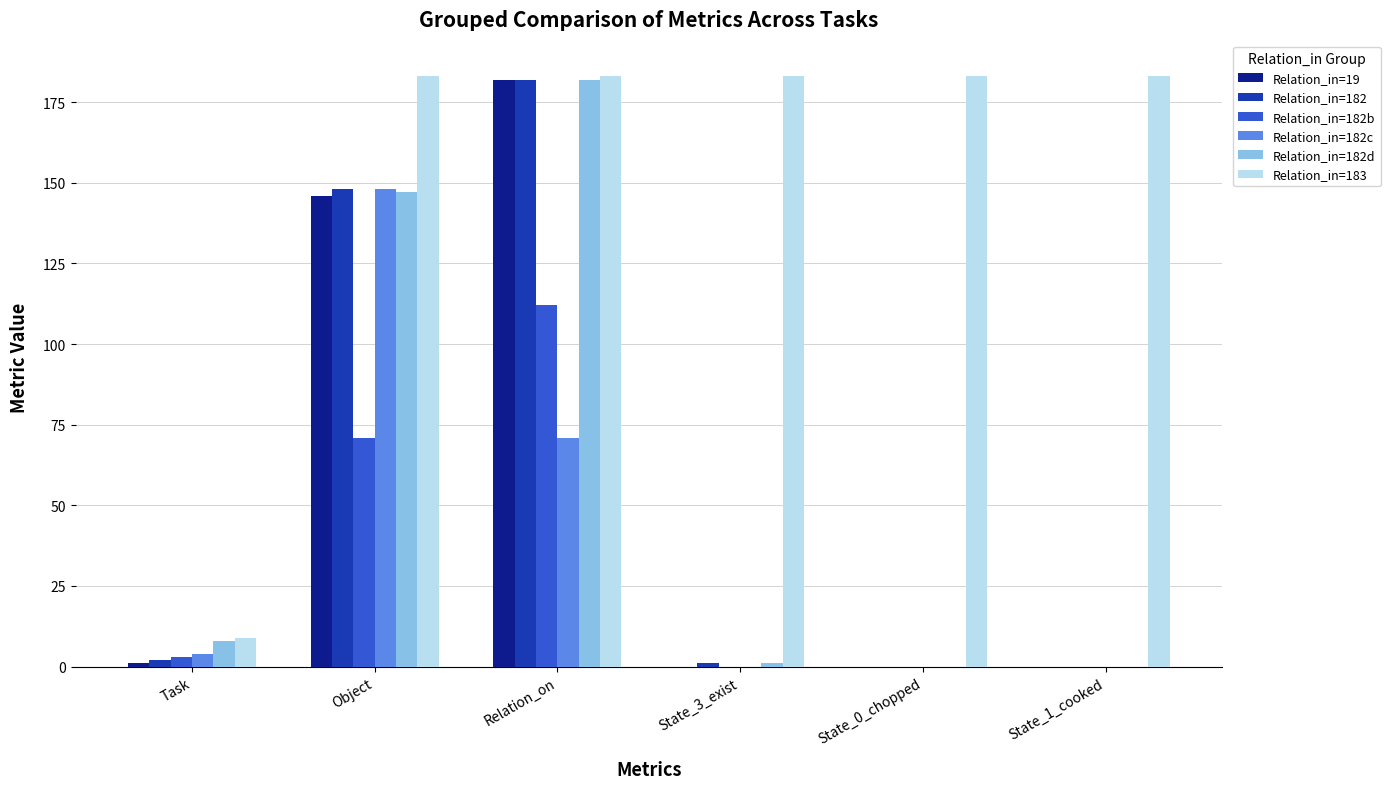

Are the bars grouped side by side (vs. stacked)?

Yes